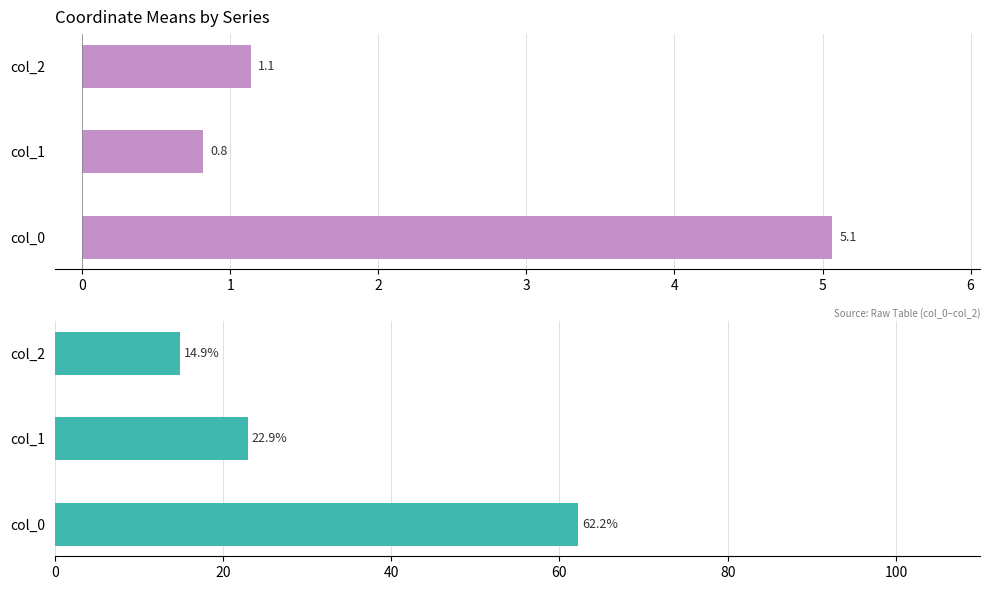

What is the difference between the highest and lowest values at col_0?

57.1